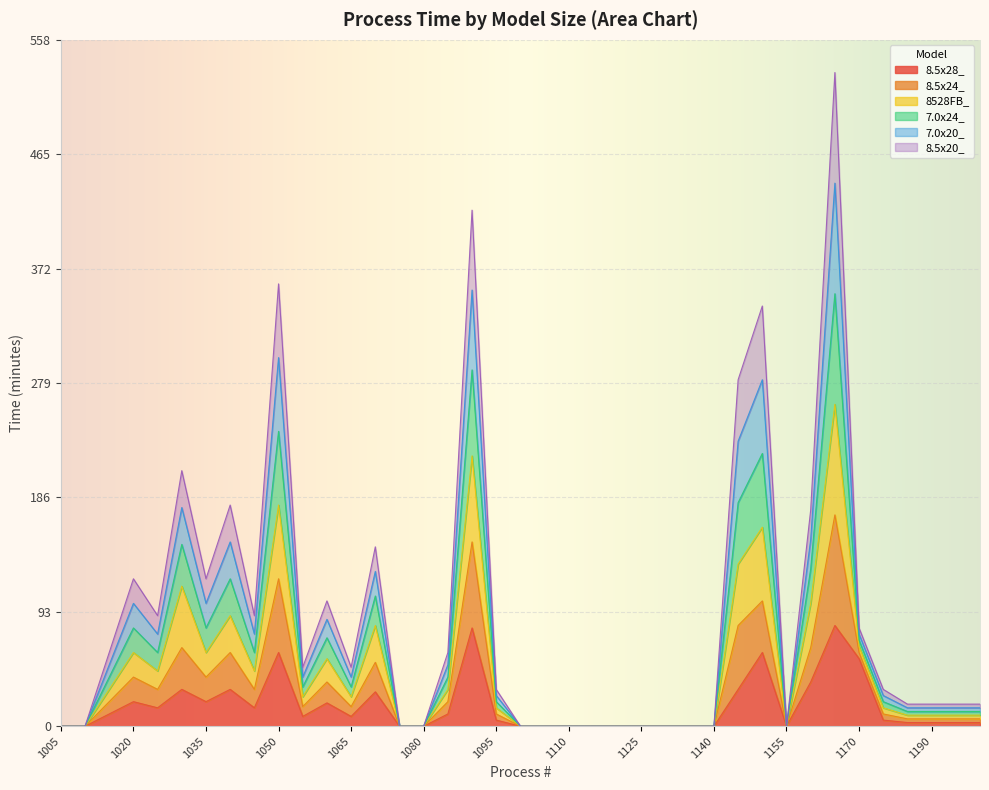

Is the value of 7.0x20_ at 1105 greater than the value of 8.5x24_ at 1165?

No